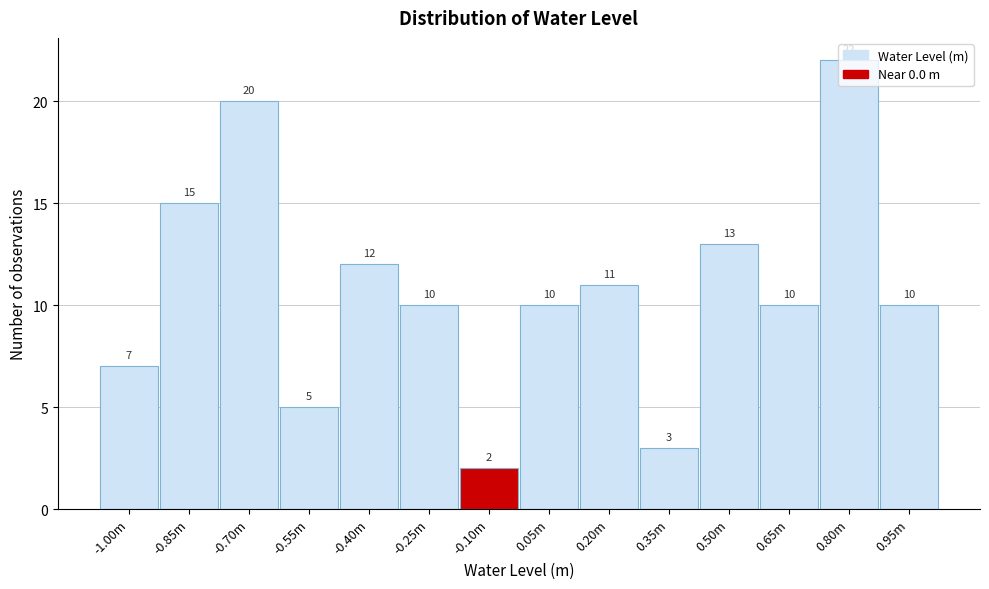

True or false: the data shows 10 at 0.65m.

True